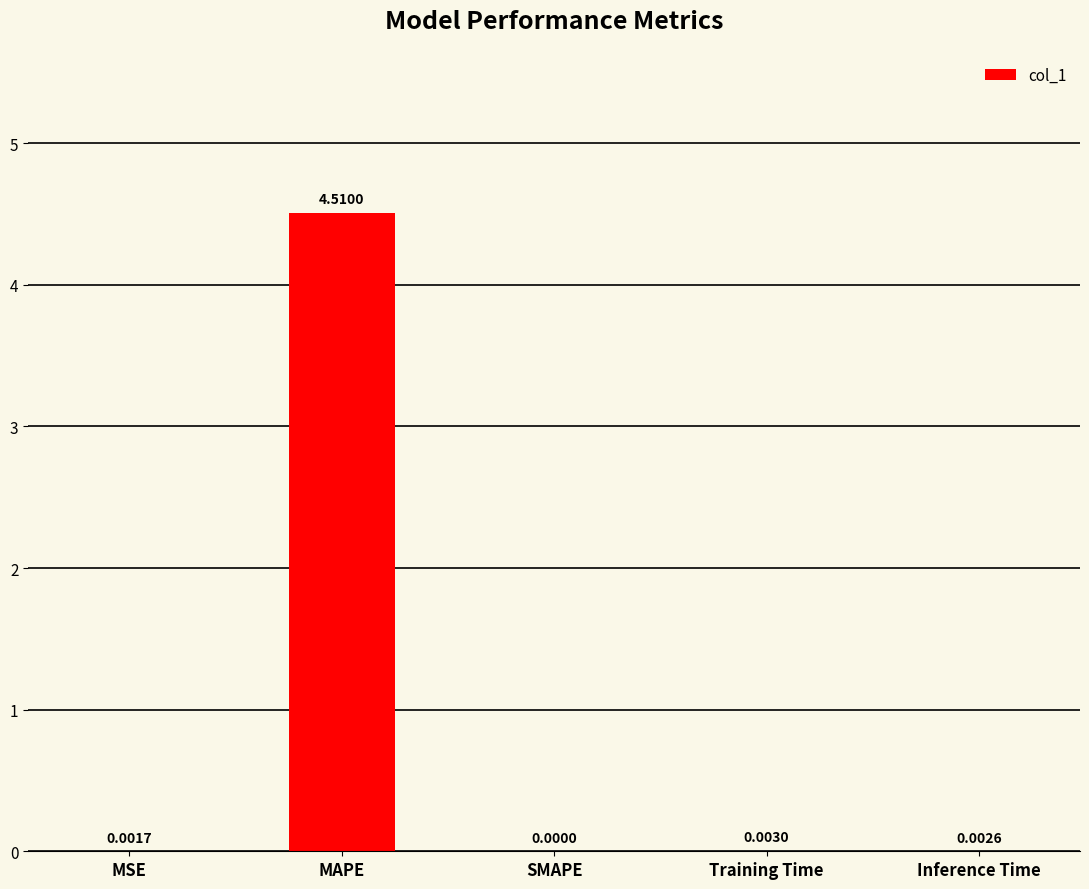

What is the greatest value displayed?

4.5